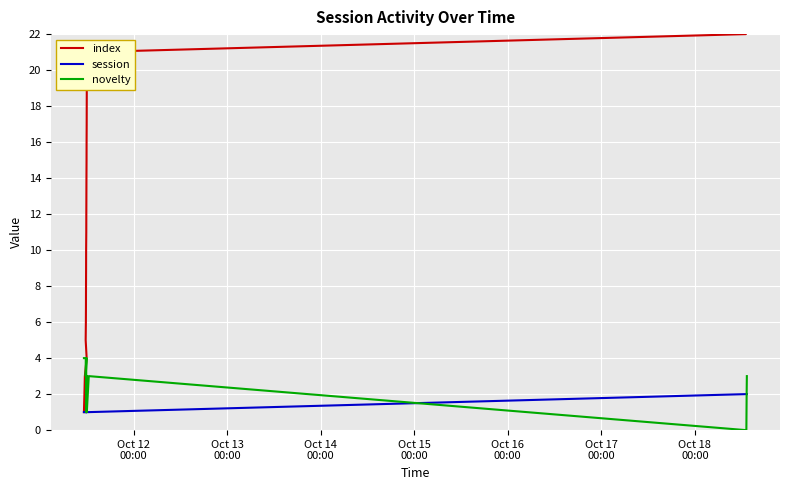

How many data points in novelty are above 3?

7